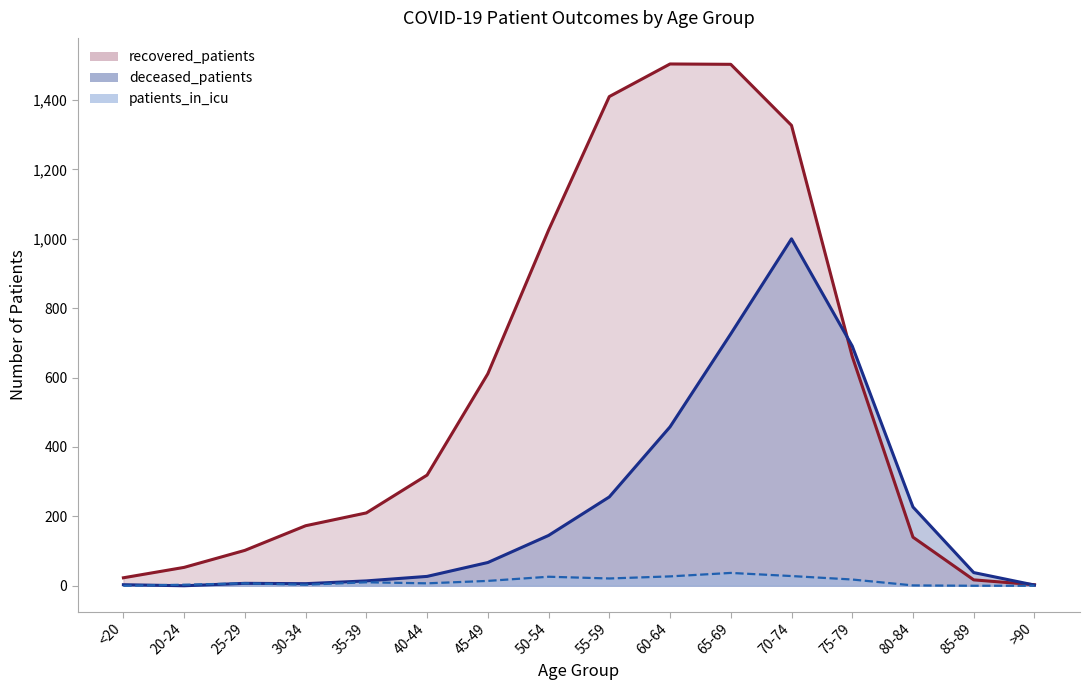

At which category is the sum across all series the highest?

70-74